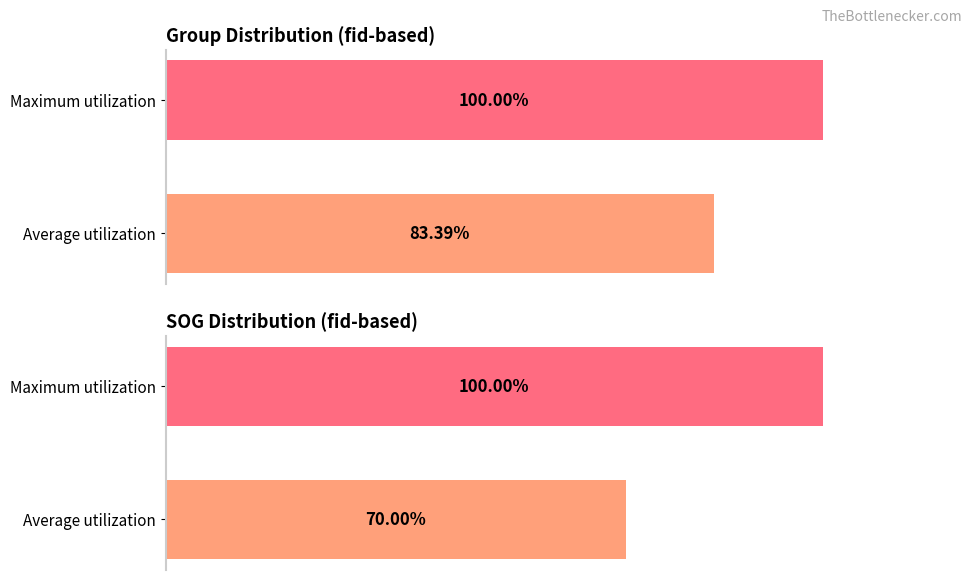

List the series in order of their peak value, lowest first.

group, SOG